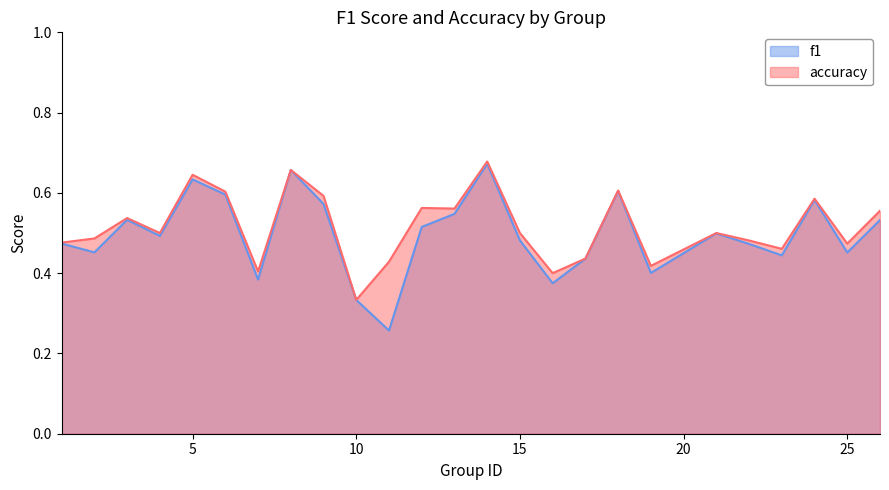

True or false: f1 and accuracy cross at least once.

False